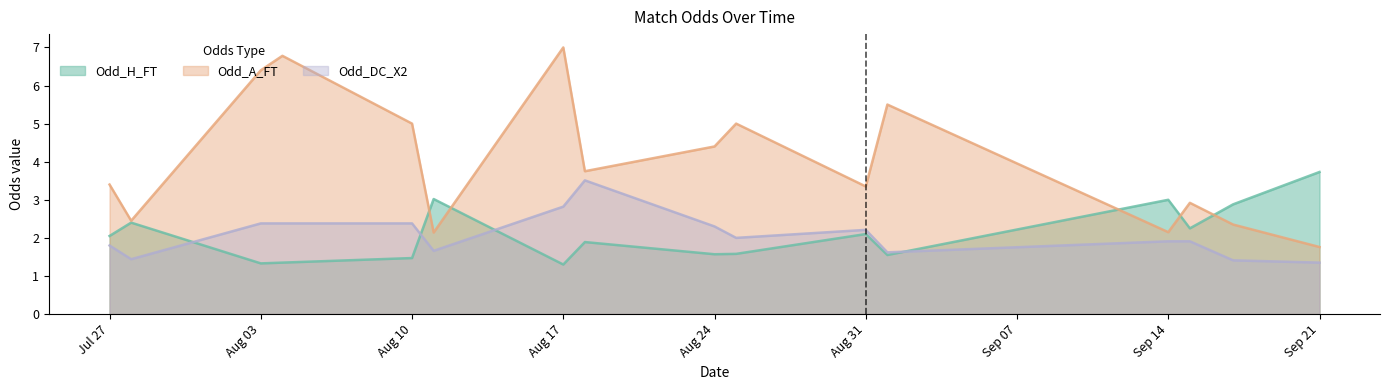

Which category has the lowest value in the Odd_A_FT series?

Sep 21